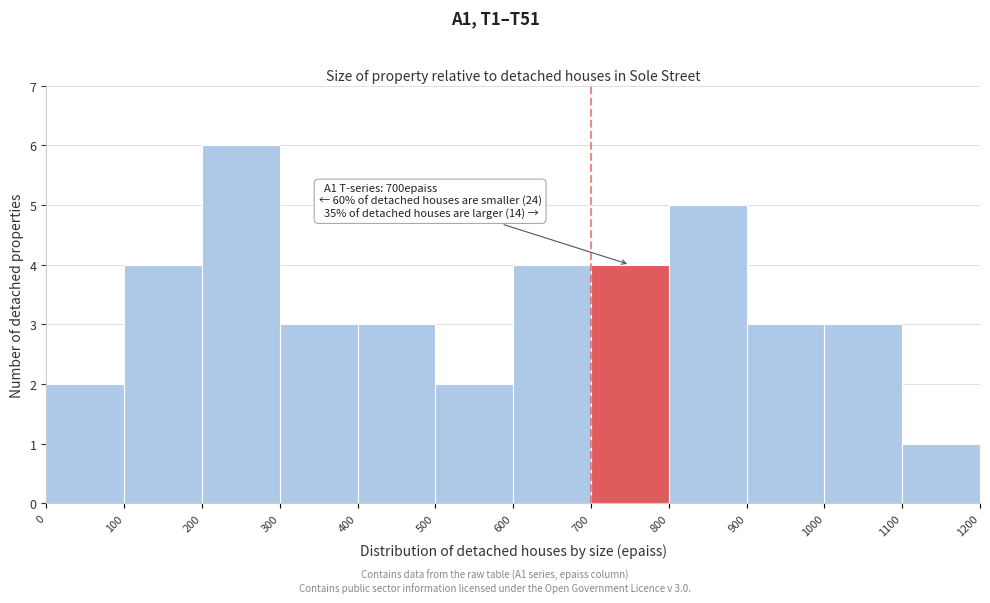

Which range on the x-axis has the tallest bar?

200 to 300